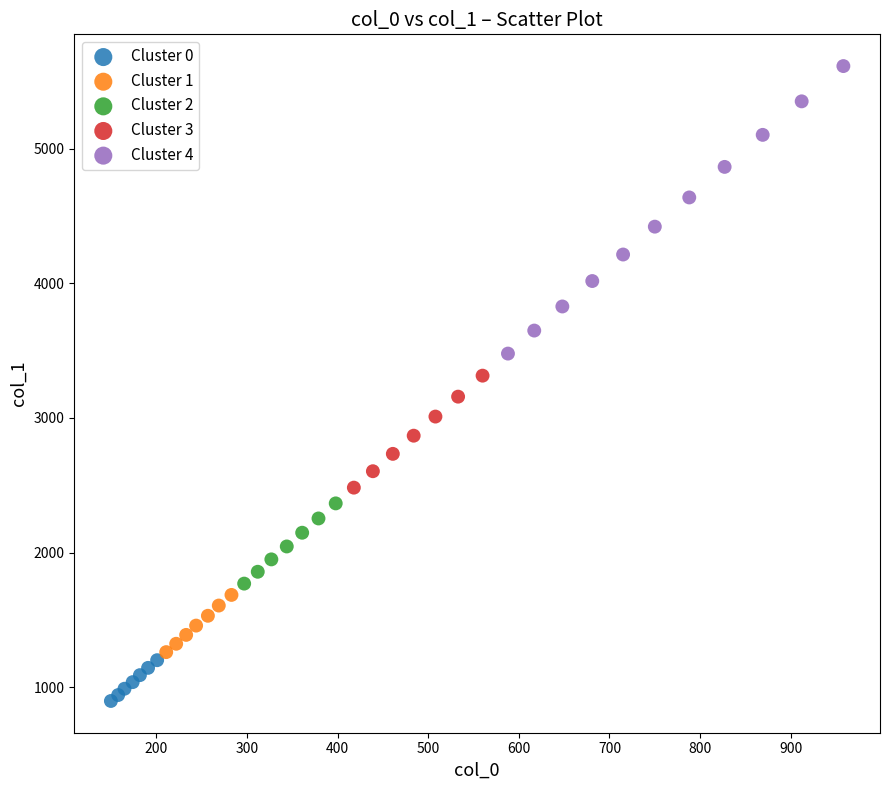

Which series reaches the minimum Y coordinate?

Cluster 0